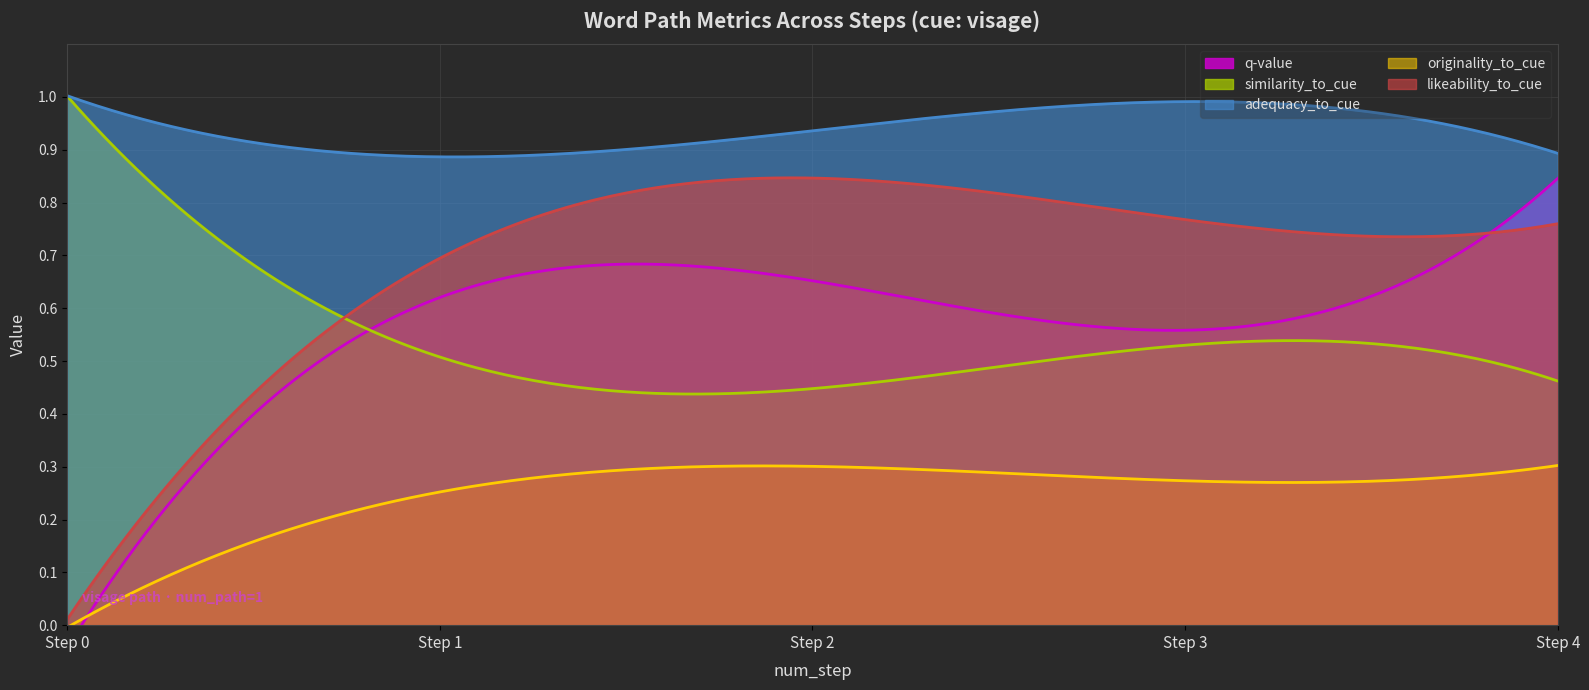

At which label is likeability_to_cue closest to 0?

Step 0